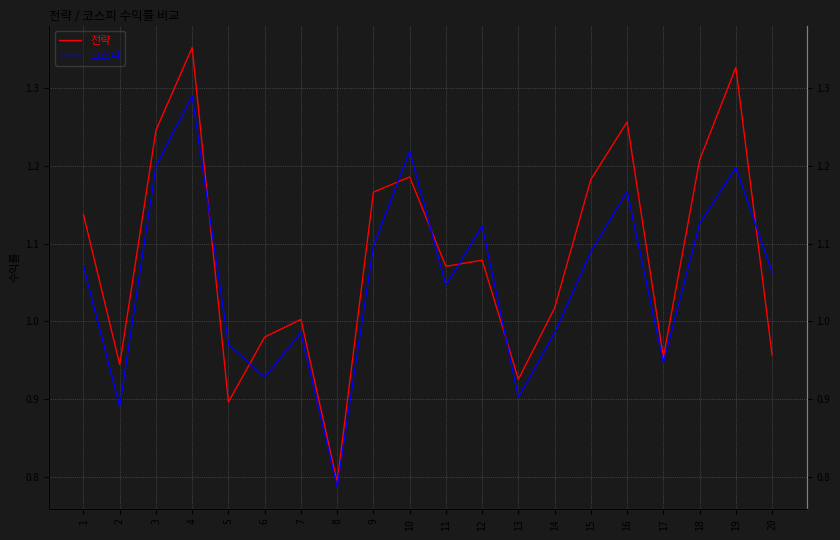

Where is 전략 nearest to the value 1?

7